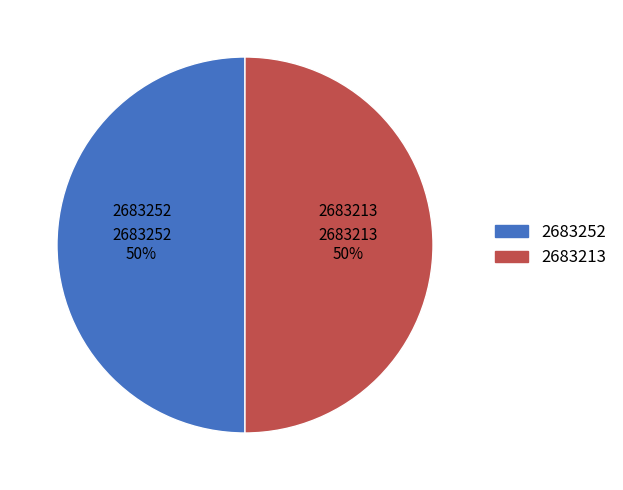

The 2683213 slice represents 50% of the pie. True or false?

True